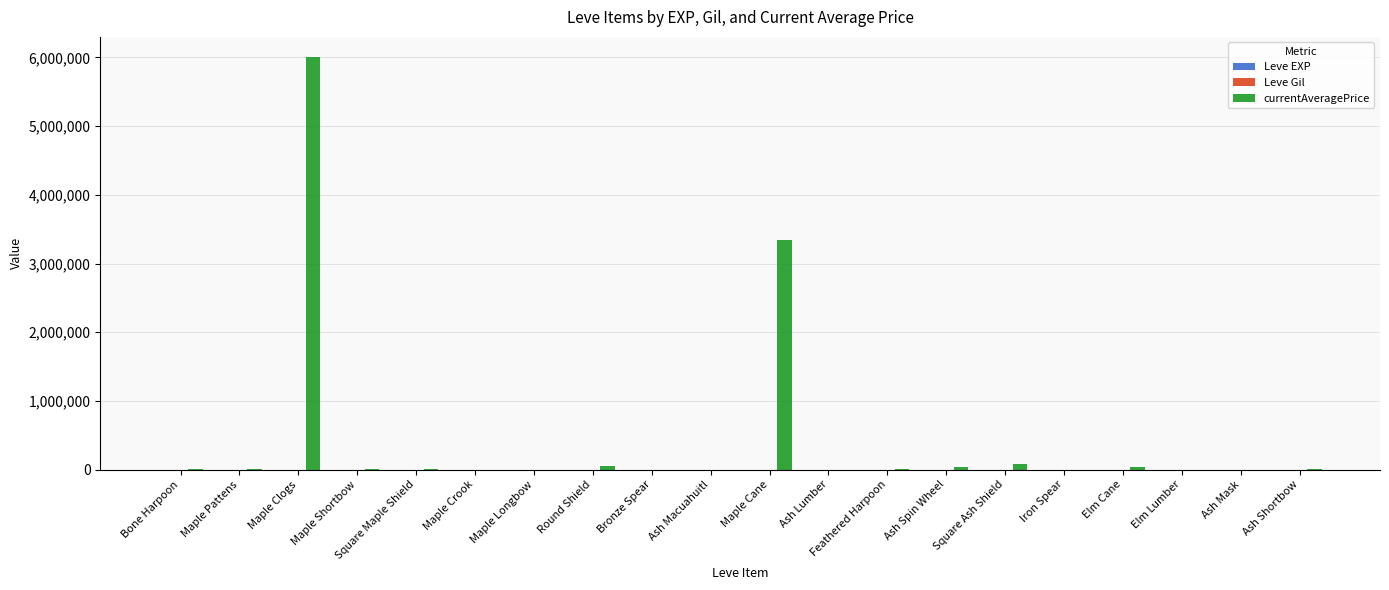

Are the bars horizontal?

No